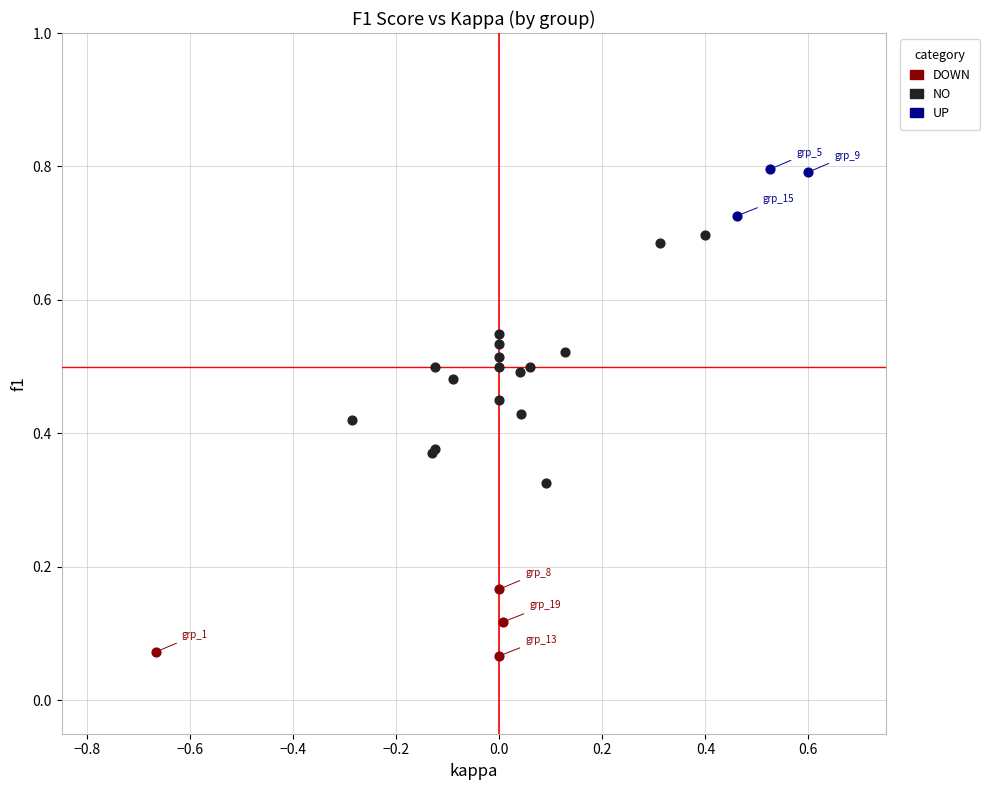

Which series reaches the minimum Y coordinate?

DOWN